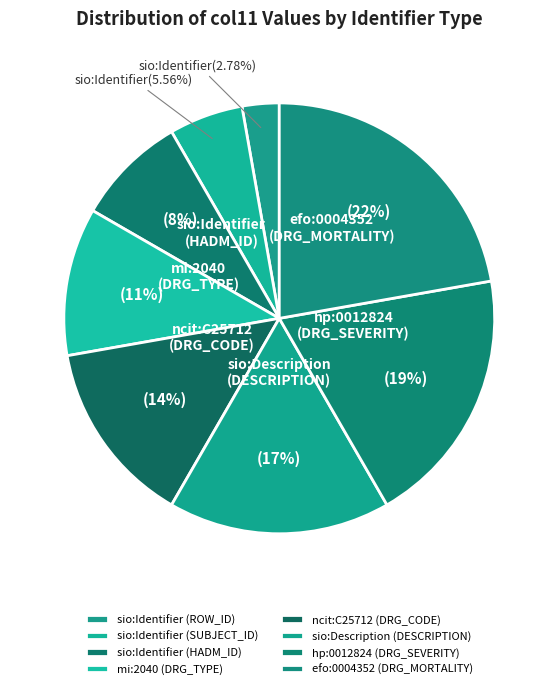

Do ncit:C25712 (DRG_CODE) and sio:Identifier (ROW_ID) together represent more than half of the pie?

No